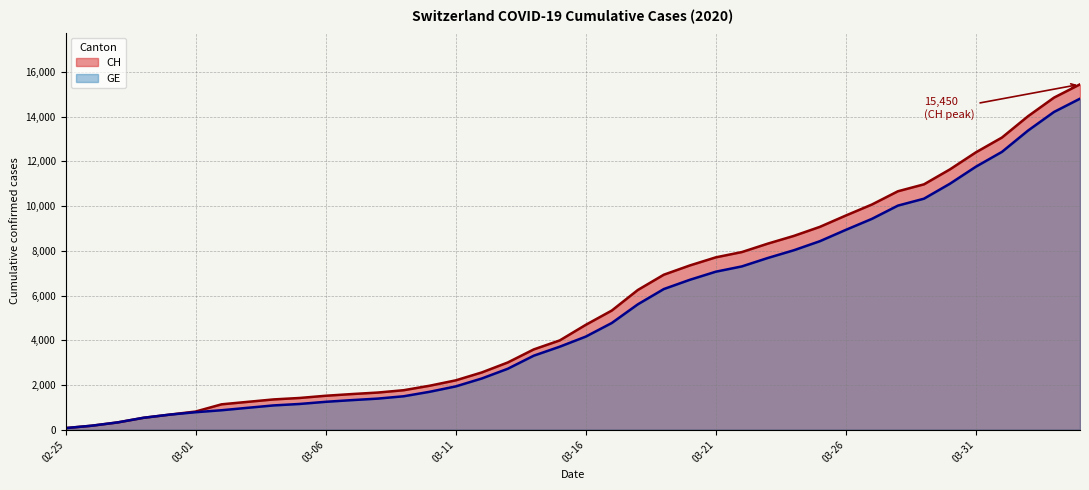

The value of GE at 03-11 is 3098. True or false?

False